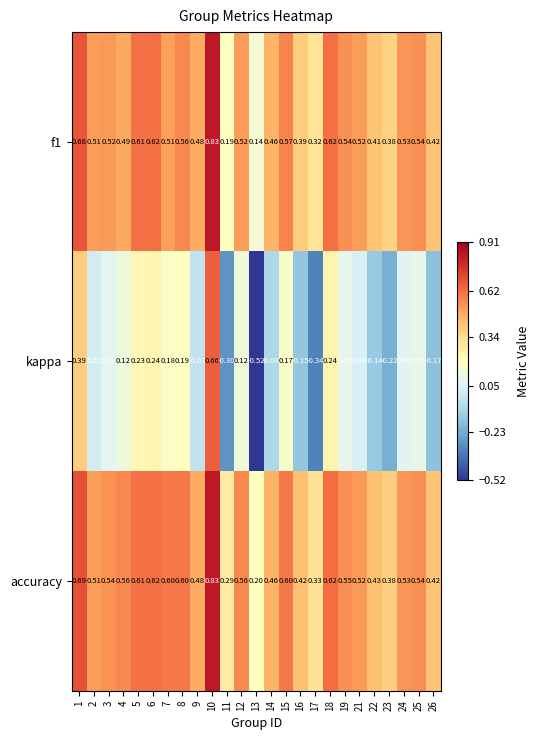

Which series has the largest range (max minus min)?

kappa